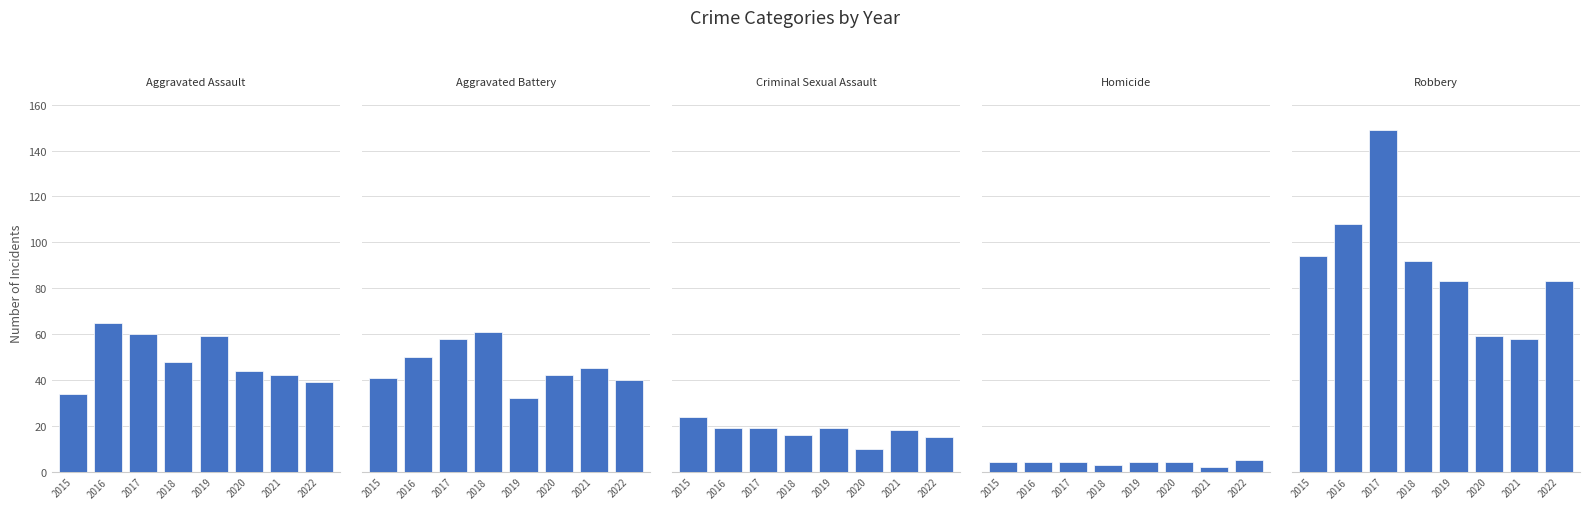

The Aggravated Battery series shows 50 at 2016. True or false?

True